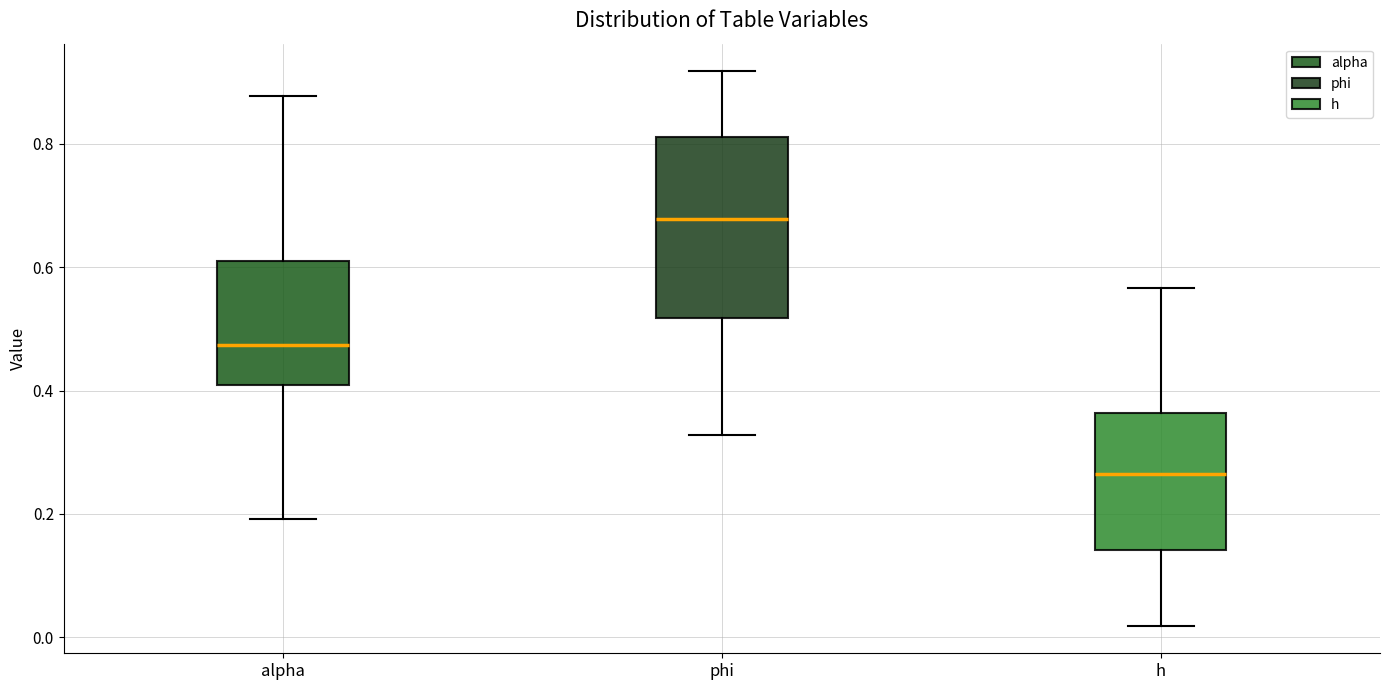

Reading left to right, transcribe this box plot: for each box, give where its median line is, the range the box spans, and where its two whiskers end, as read against the y-axis. The values are not printed on the chart, so give them approximately, as read against the axis.

alpha: median 0.48, box 0.40 to 0.62, whiskers 0.20 to 0.88
phi: median 0.68, box 0.52 to 0.82, whiskers 0.32 to 0.92
h: median 0.26, box 0.14 to 0.36, whiskers 0.02 to 0.56